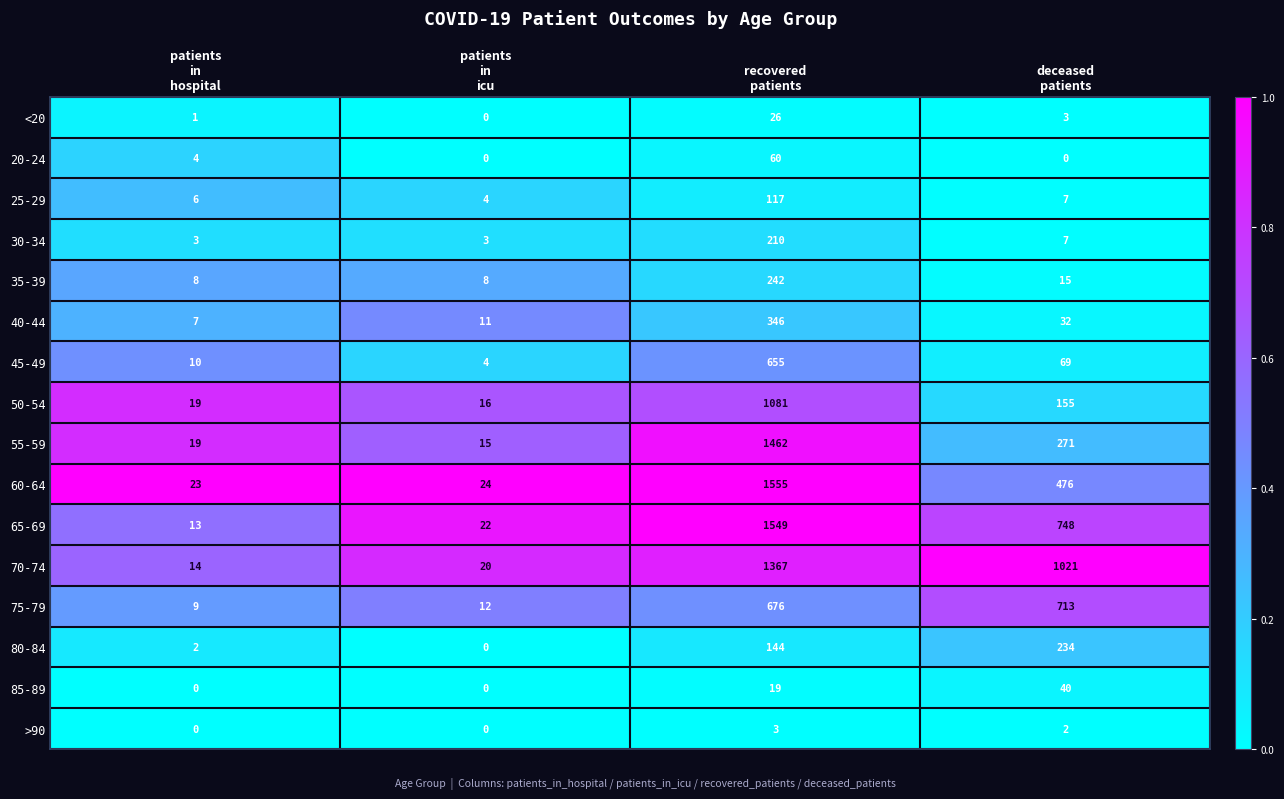

Which series has the largest total across all categories?

70-74